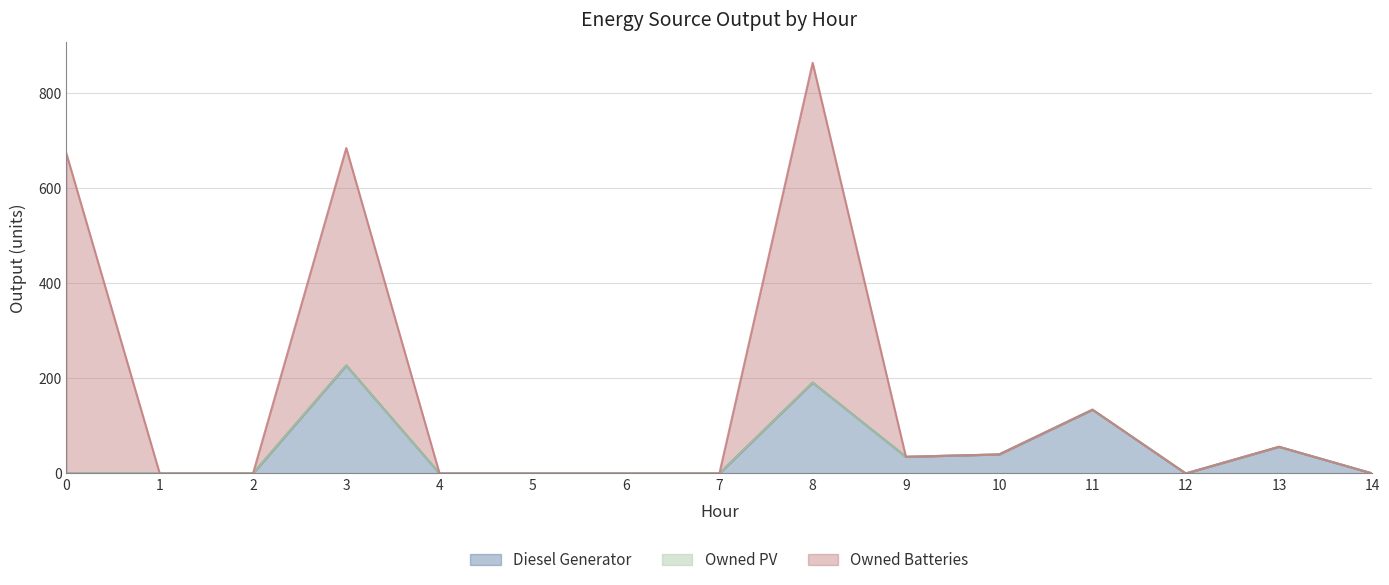

List the series in order of their overall mean, lowest first.

Owned PV, Diesel Generator, Owned Batteries